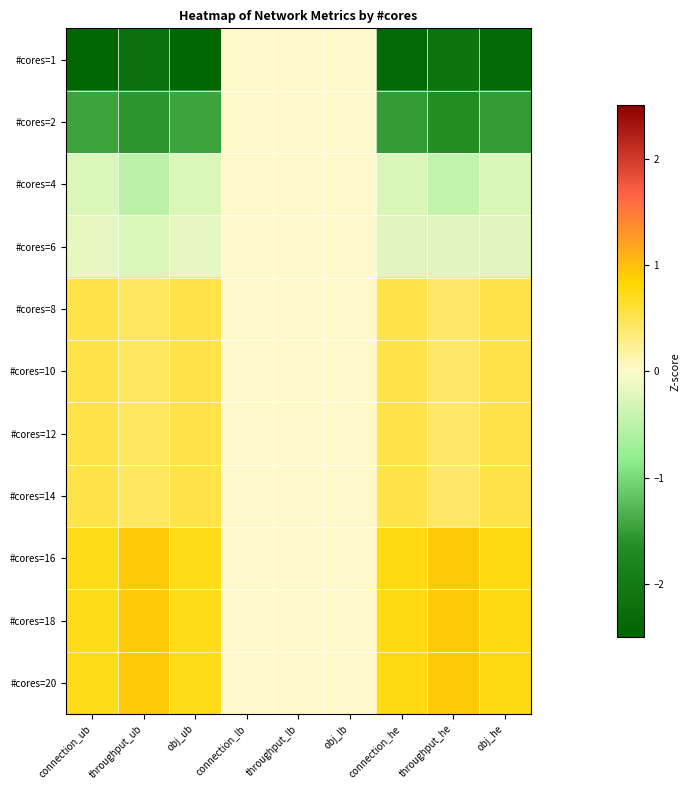

Which has a higher value, connection_lb or throughput_he?

connection_lb